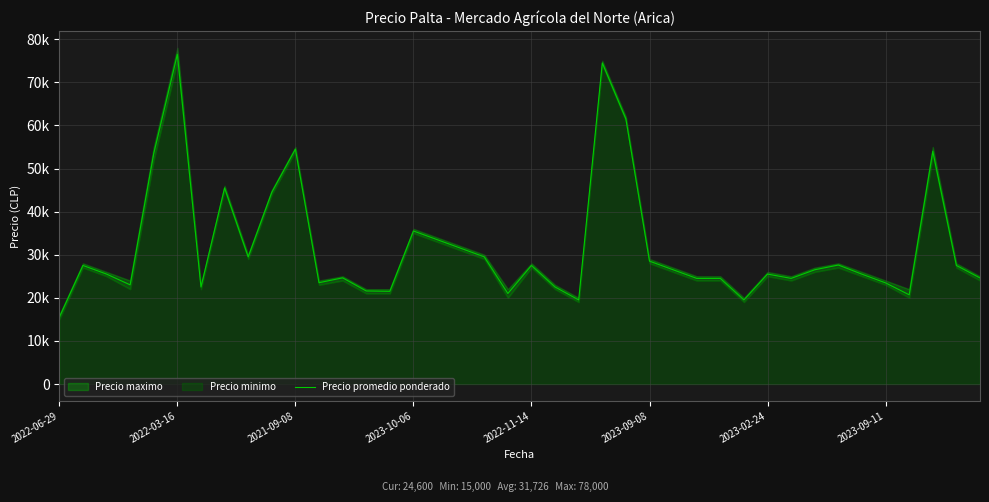

Is it true that the value at 24 is 61500?

True